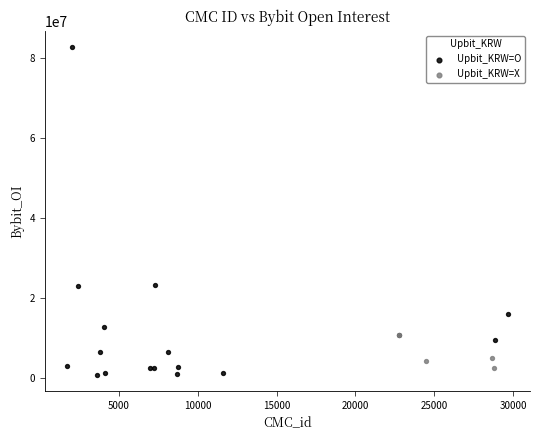

What are all the series names shown in the legend?

Upbit_KRW=O, Upbit_KRW=X